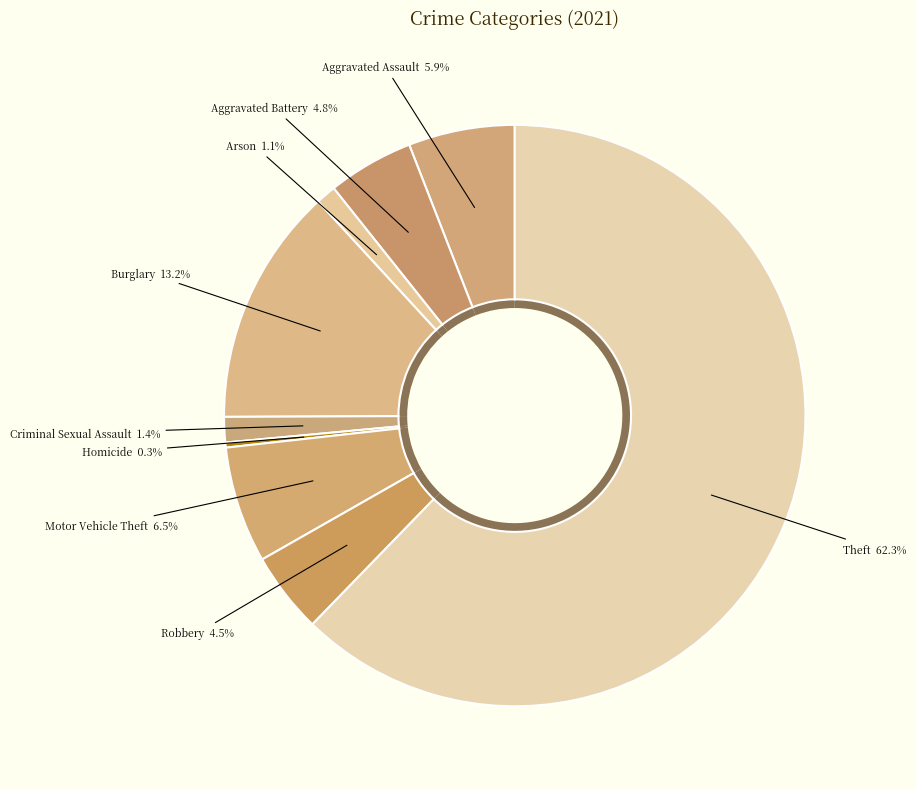

Which has a higher value, Arson or Robbery?

Robbery